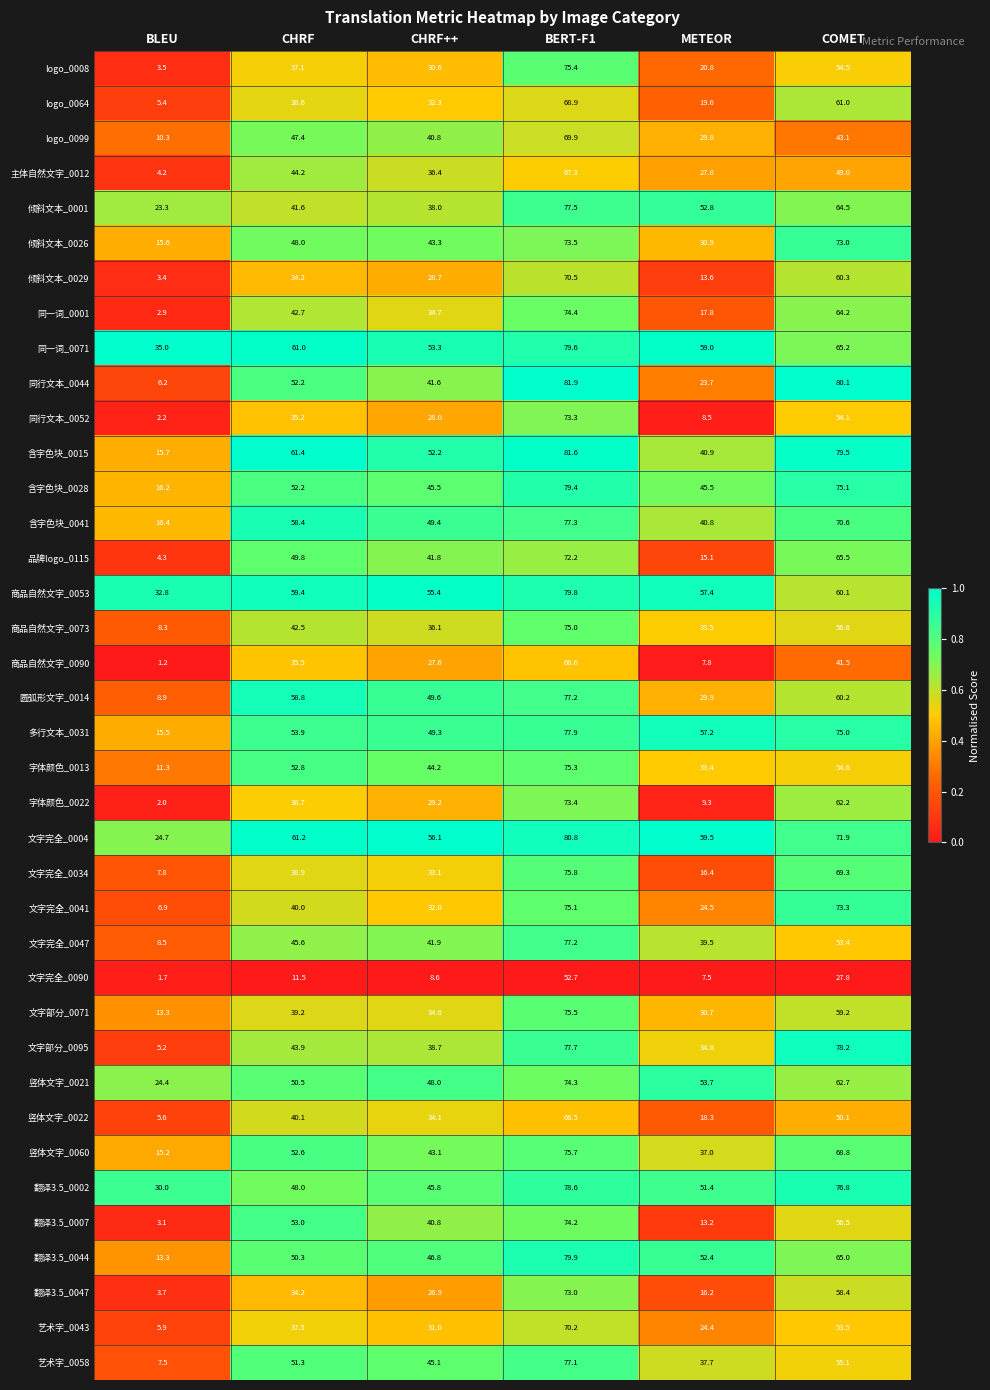

The 翻译3.5_0002 series shows 18.0 at CHRF++. True or false?

False